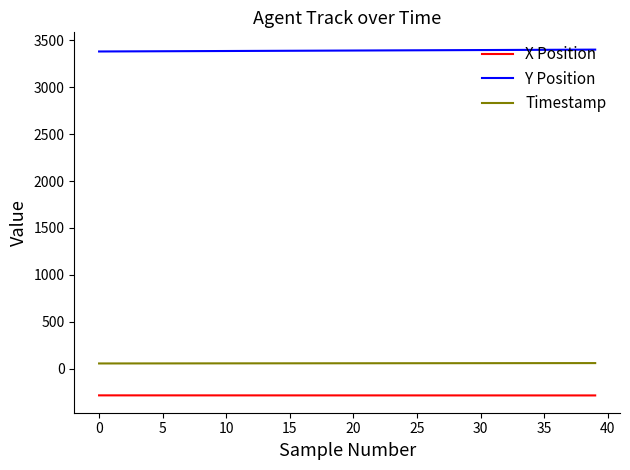

What is the greatest value displayed?

3402.0